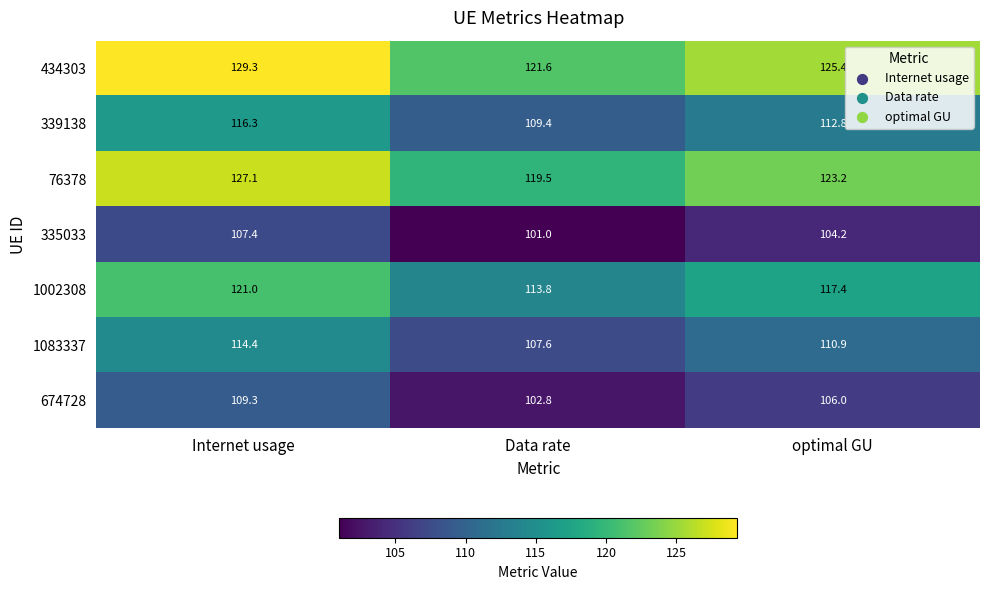

The 76378 series shows 166.4 at optimal GU. True or false?

False